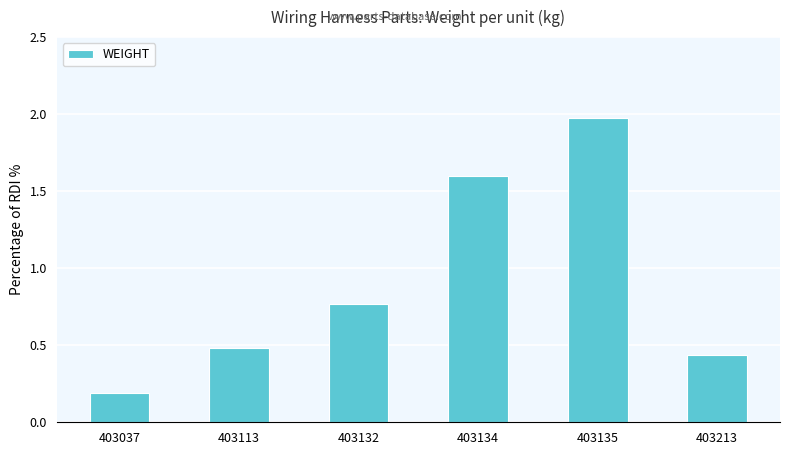

What is the change in value from 403132 to 403135?

+1.2